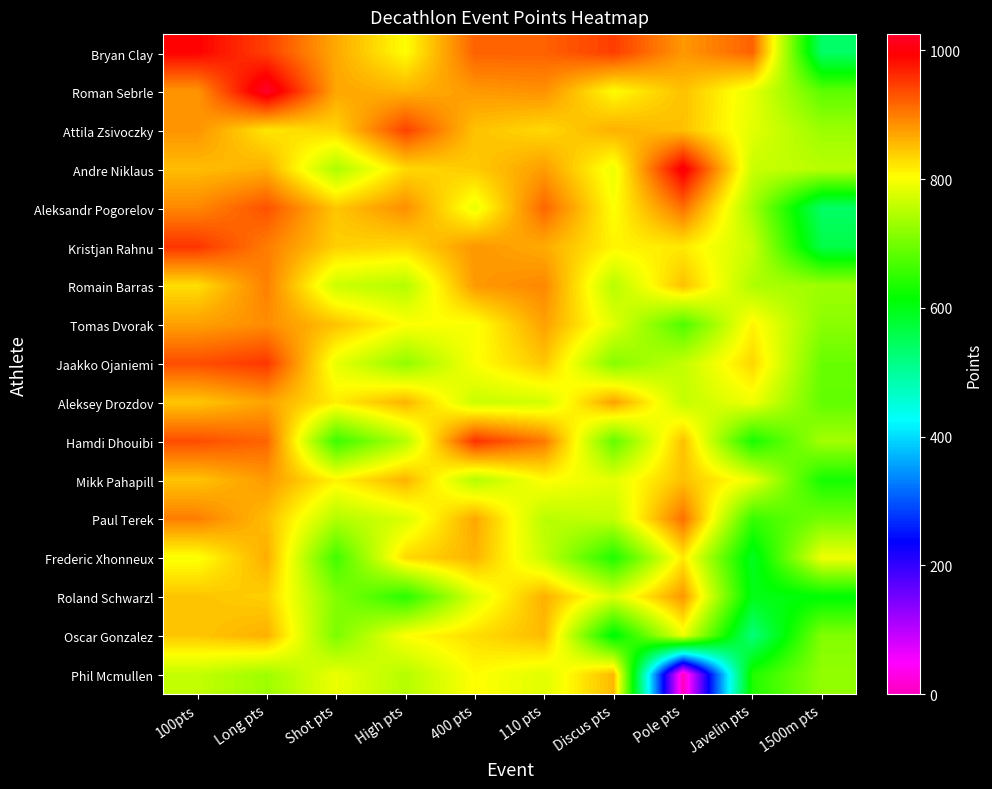

Which series has the widest spread of values?

Phil Mcmullen